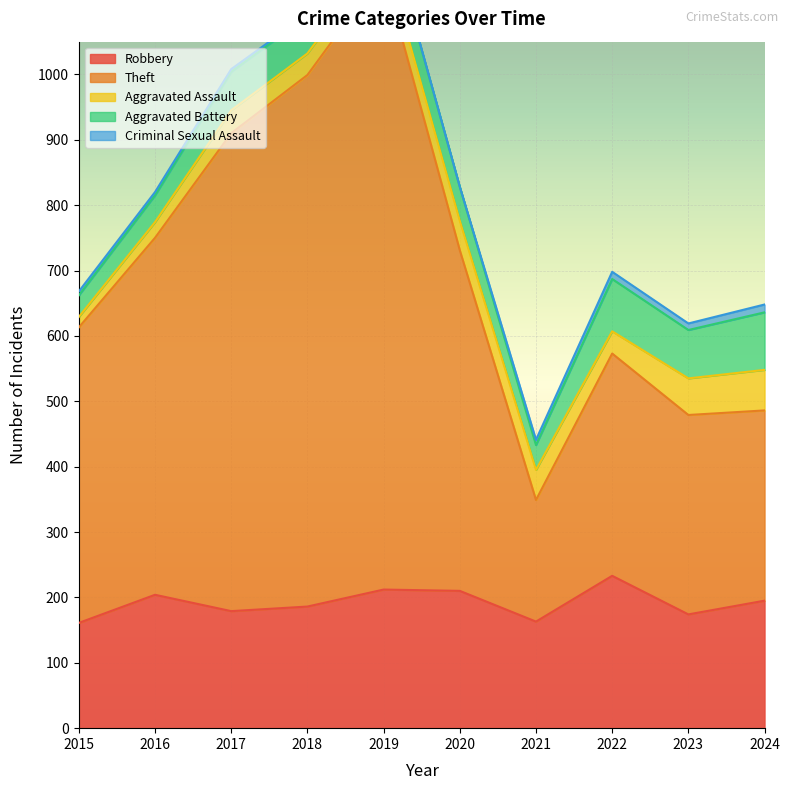

Which series changed the most between 2016 and 2022?

Theft